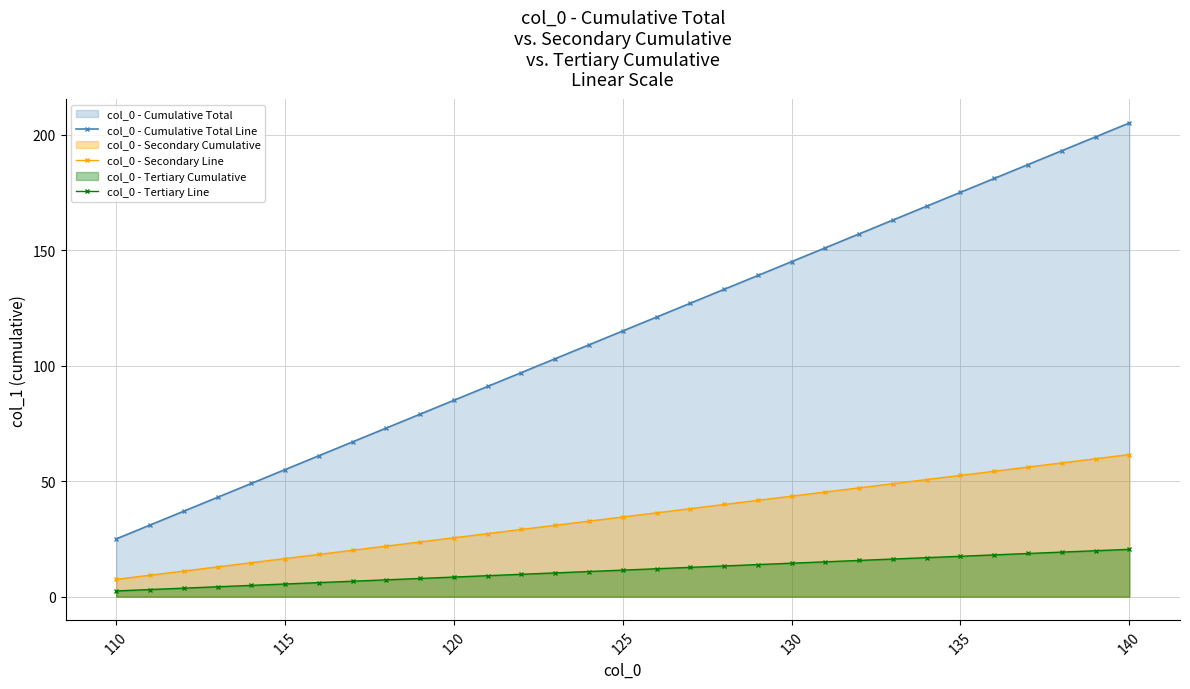

What is the average value of the col_0 - Secondary Line series?

34.5